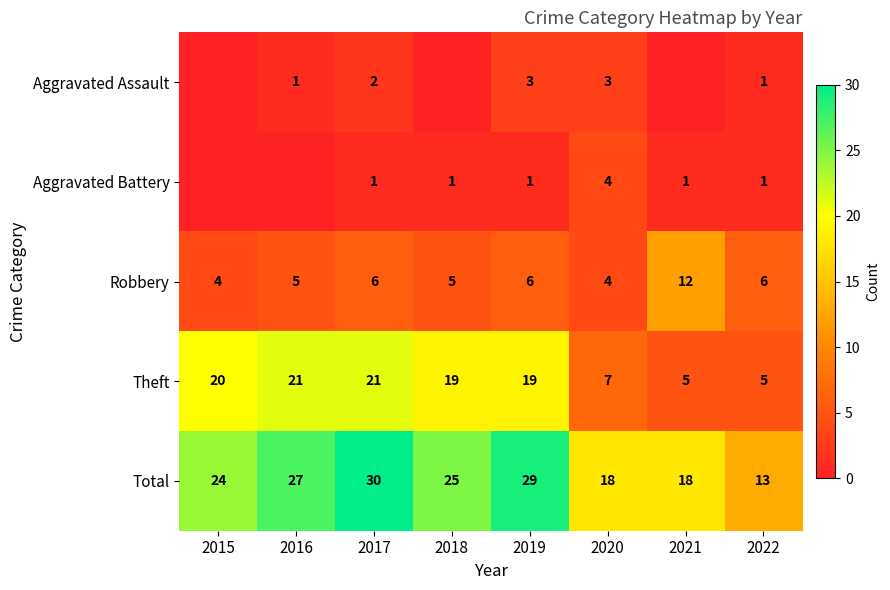

Between 2016 and 2017, which is larger?

2017